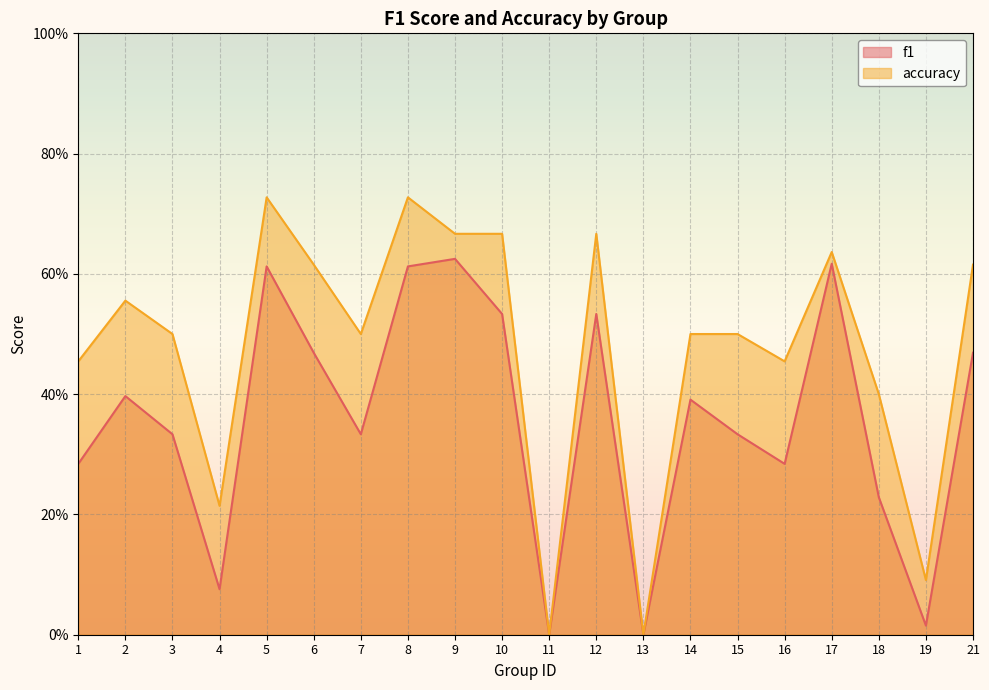

Where is the first local minimum for f1?

4